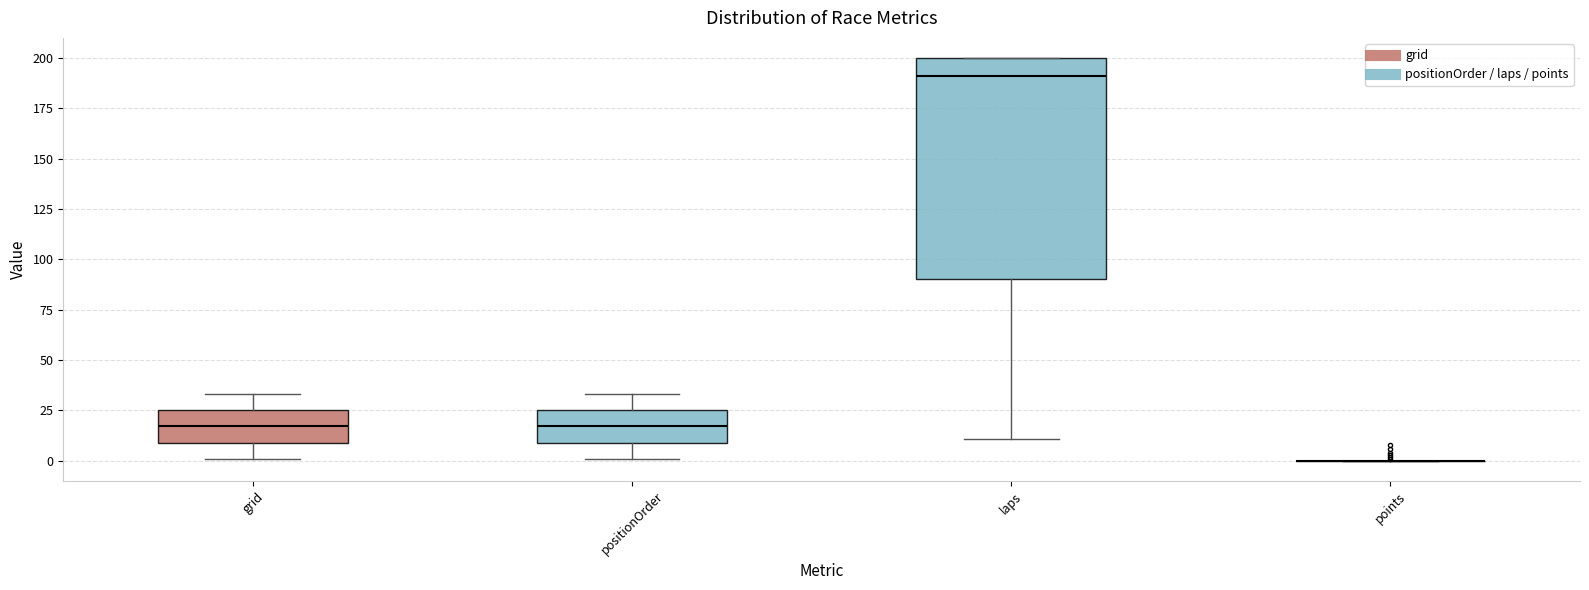

Reading left to right, read every box against the y-axis: the position of its median line, the range the box covers, and the ends of its whiskers. The values are not printed on the chart, so give them approximately, as read against the axis.

grid: median 15, box 10 to 25, whiskers 0 to 35
positionOrder: median 15, box 10 to 25, whiskers 0 to 35
laps: median 190, box 90 to 200, whiskers 10 to 200
points: box collapsed to a line at 0, whiskers 0 to 0